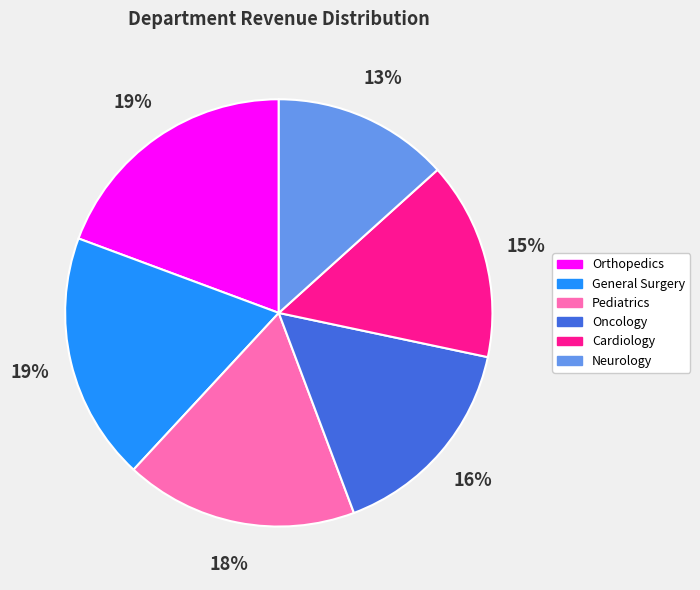

Which category has the smallest portion of the pie?

Neurology